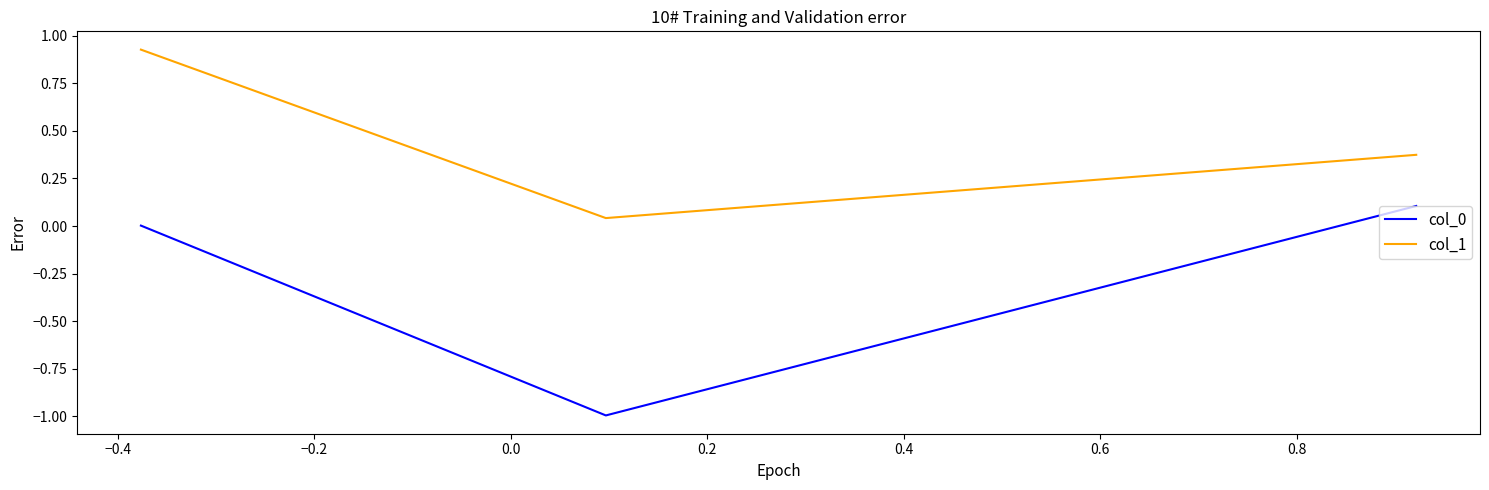

What is the average value of the col_0 series?

-0.3